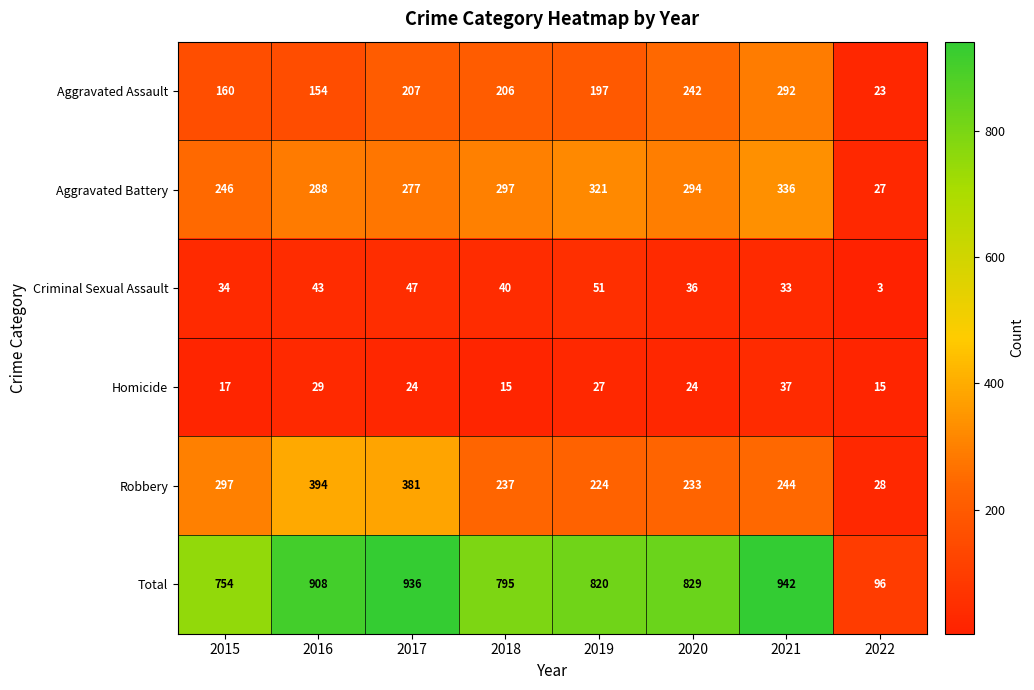

How many data points does each series have?

8